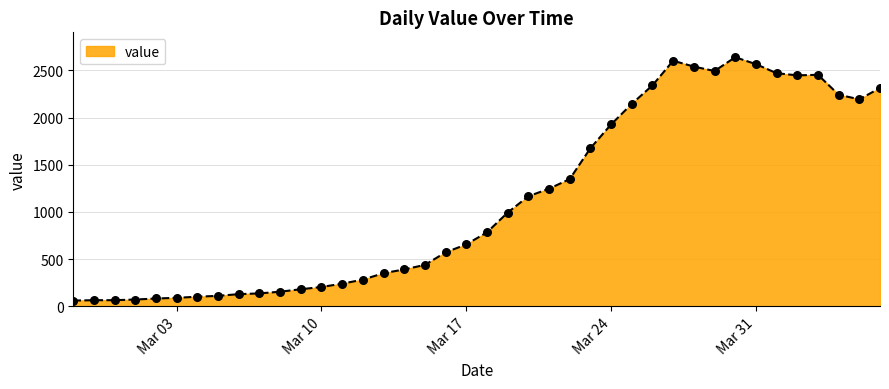

What is the greatest value displayed?

2639